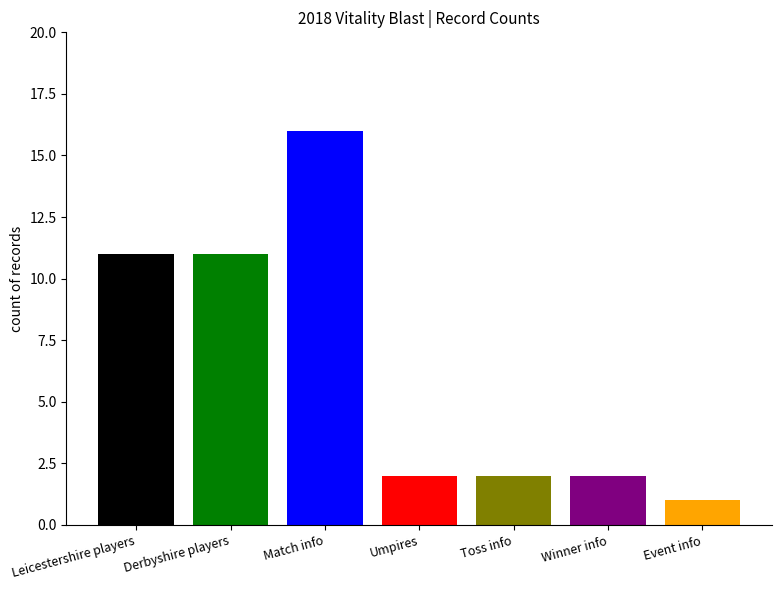

What is the difference between the highest and lowest values at Umpires?

15